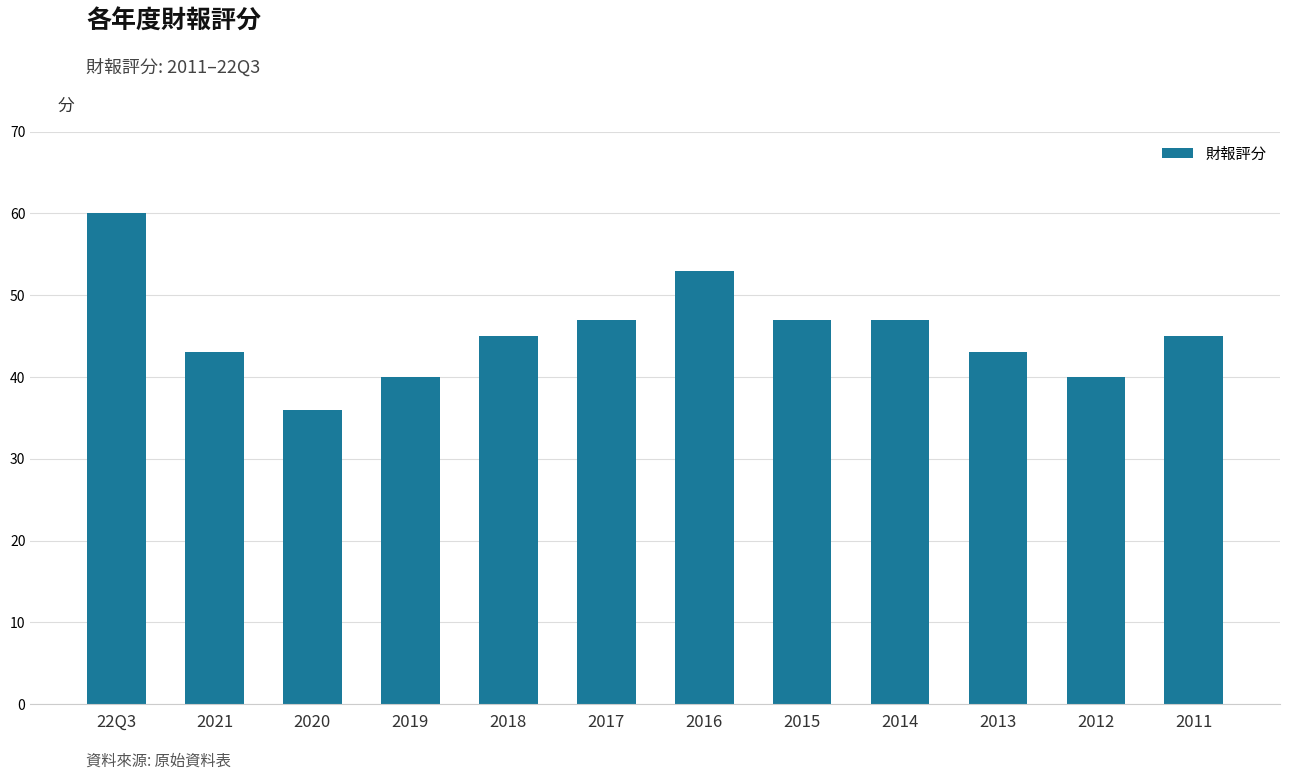

What is the minimum value shown in the chart?

36